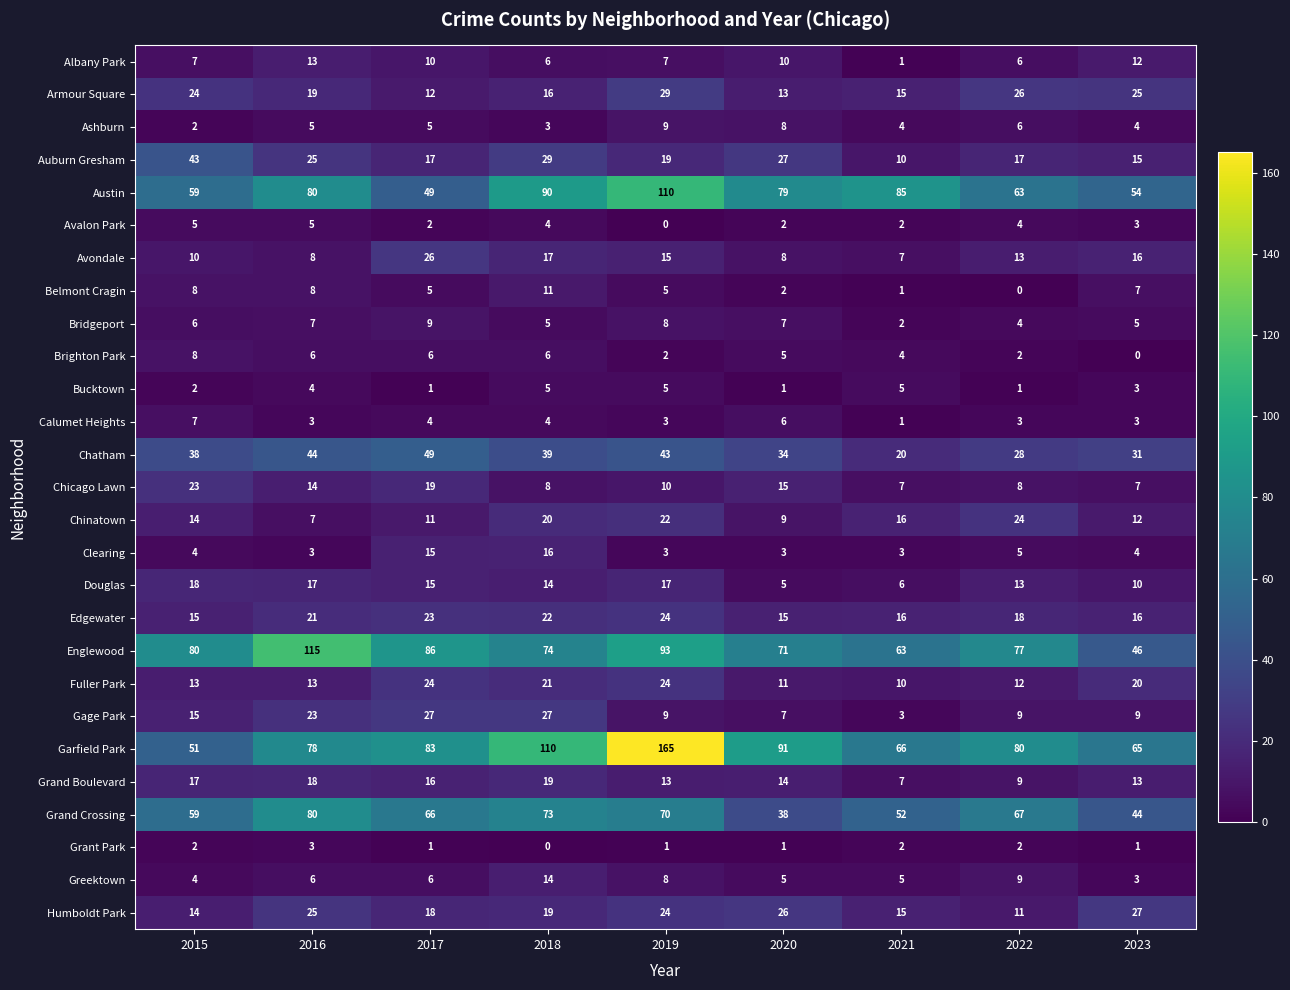

Which series has the largest total across all categories?

Garfield Park